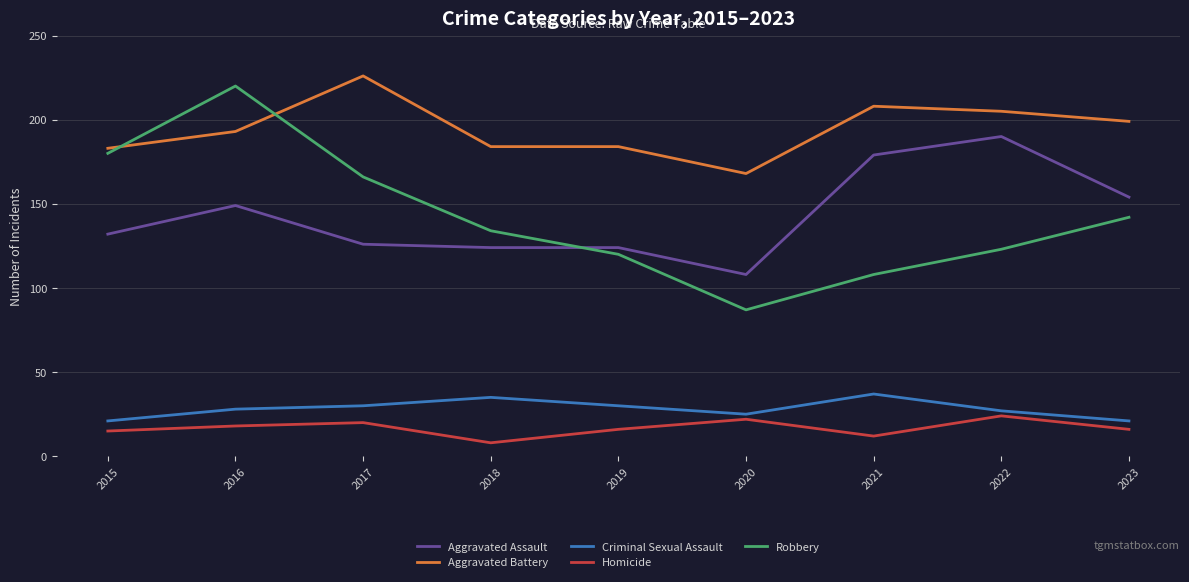

At how many categories does at least one series exceed 53?

9